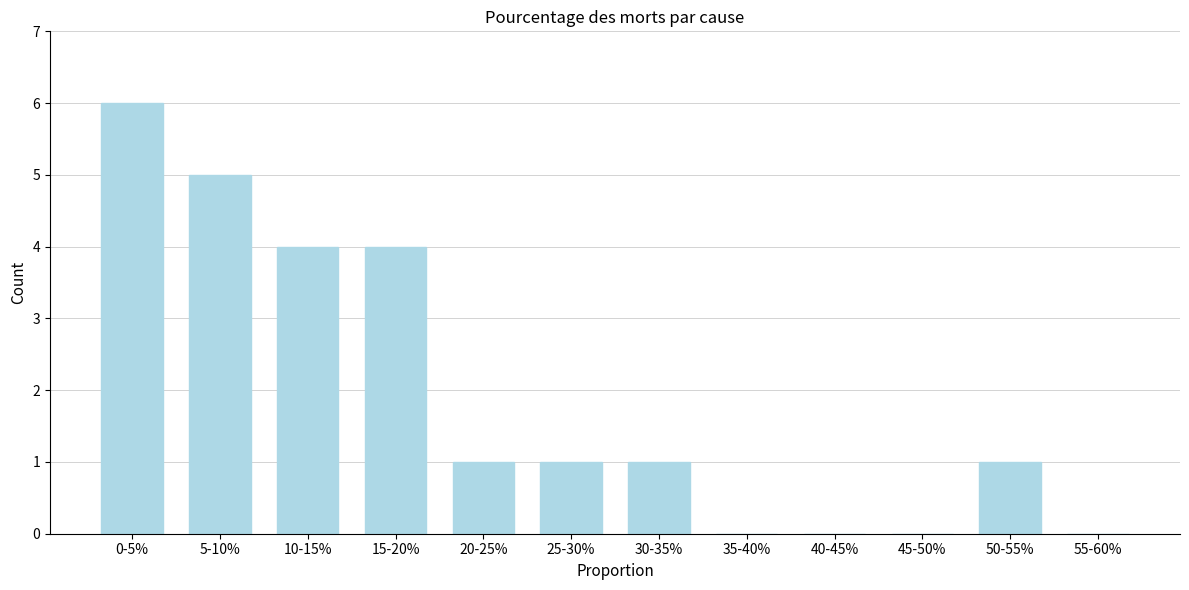

Reading left to right, list all the values displayed in this chart.

0-5%=6	5-10%=5	10-15%=4	15-20%=4	20-25%=1	25-30%=1	30-35%=1	35-40%=0	40-45%=0	45-50%=0	50-55%=1	55-60%=0